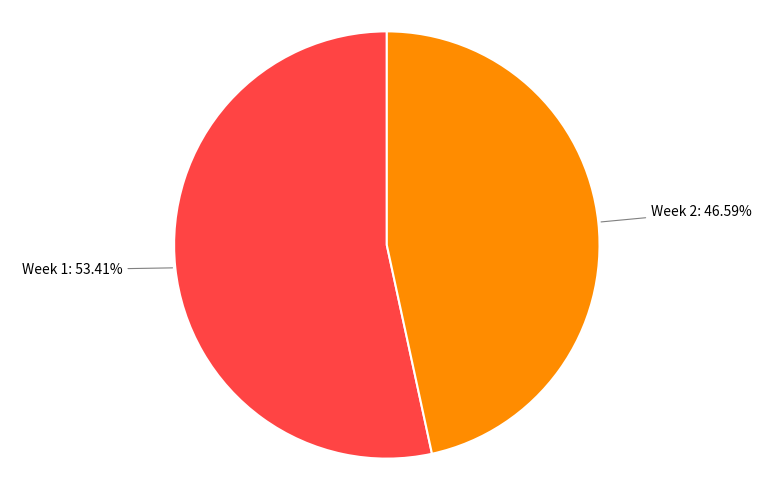

Does any single category account for the majority?

Yes